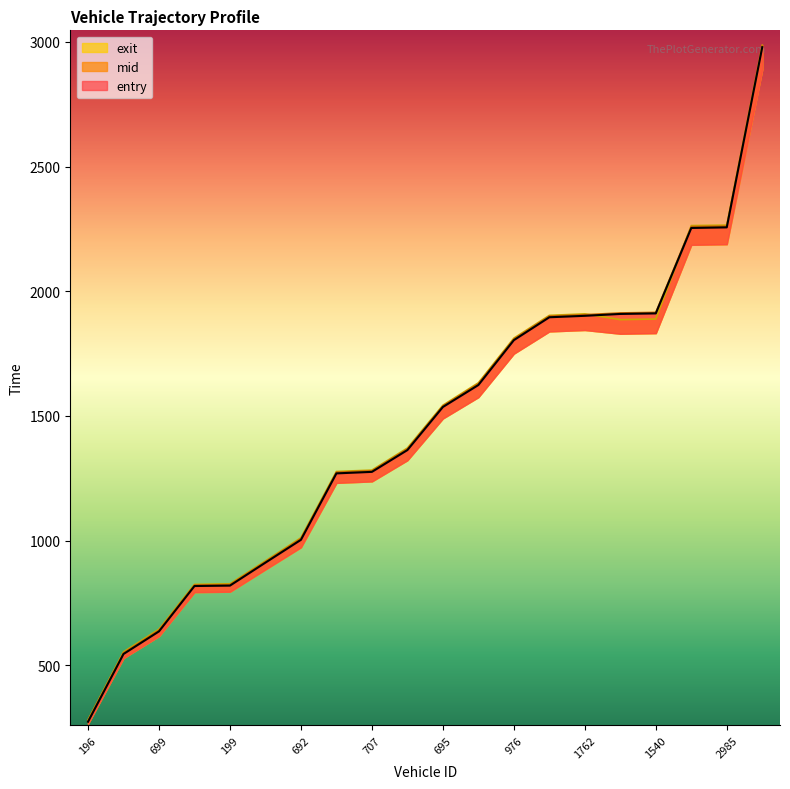

What is the maximum value shown in the chart?

2986.6